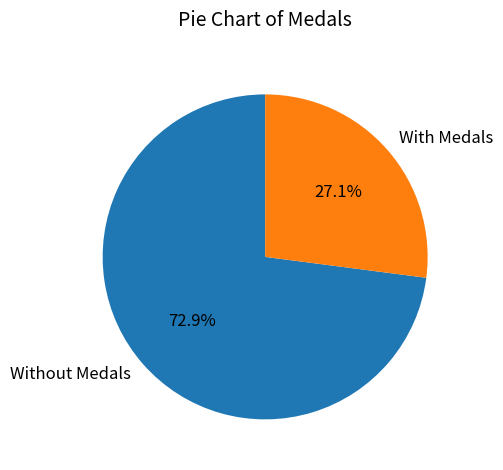

Is there any slice that represents more than half of the pie?

Yes